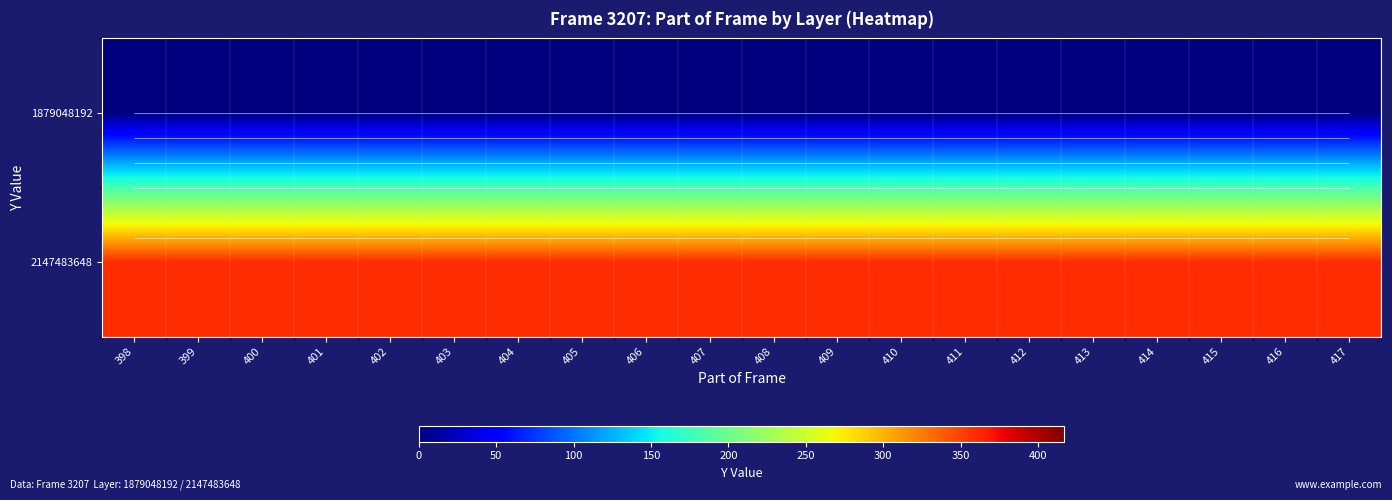

The value of 2147483648 at 408 is 359. True or false?

True